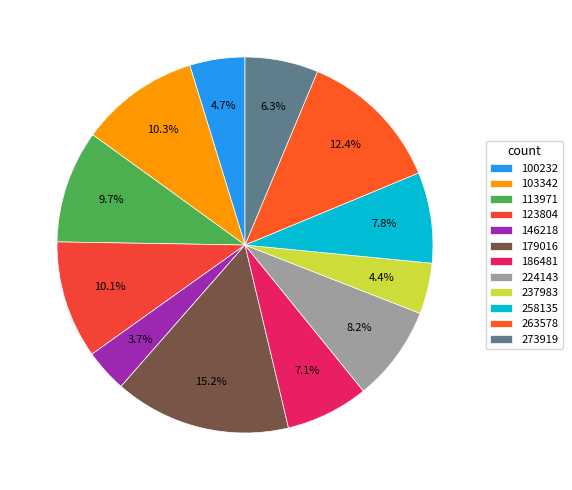

True or false: 186481 accounts for 7% of the total.

True